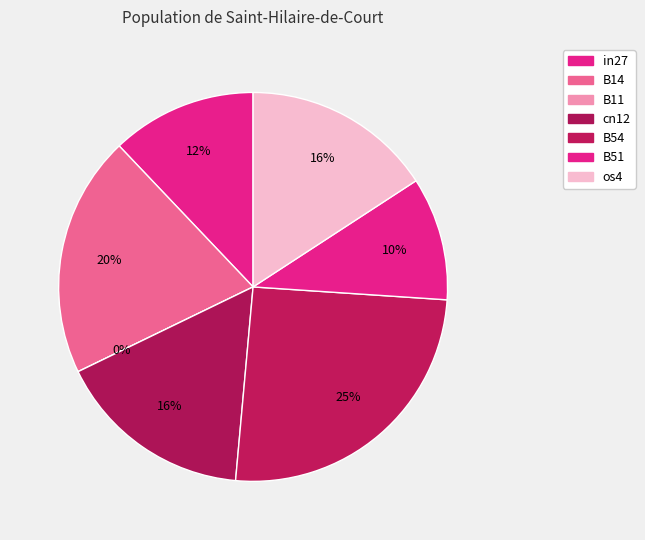

How many segments does this pie chart have?

7